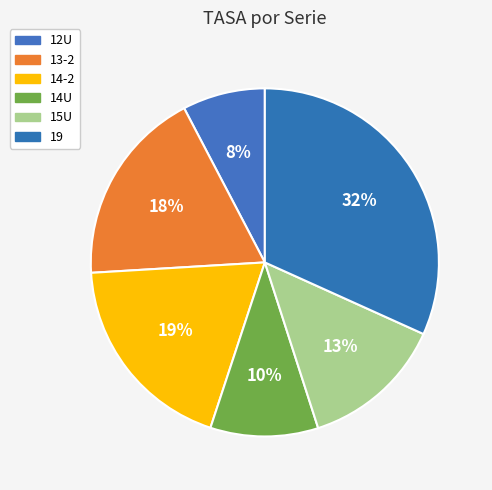

How many slices are in this pie chart?

6